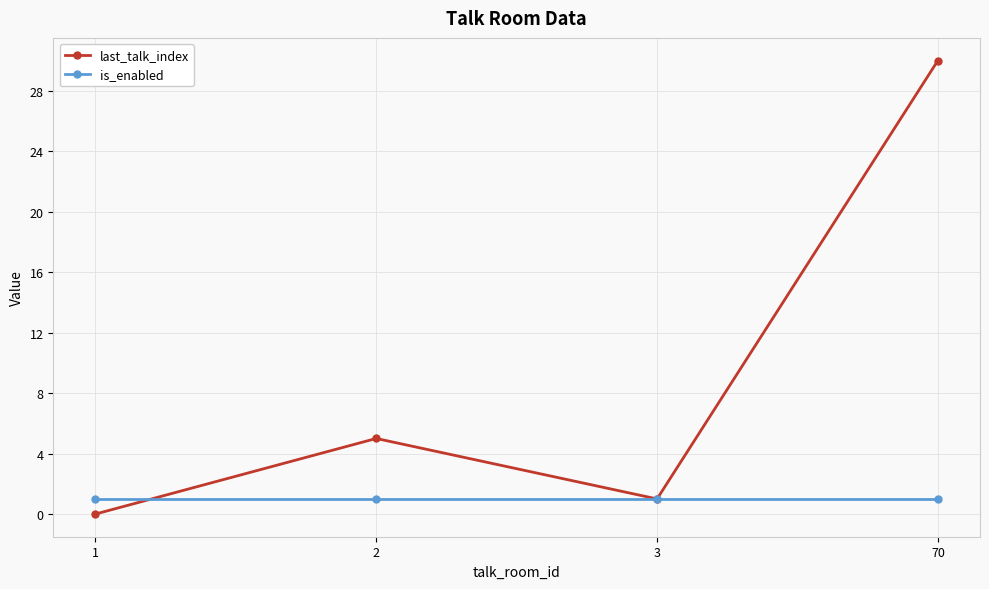

How many lines are shown in the chart?

2